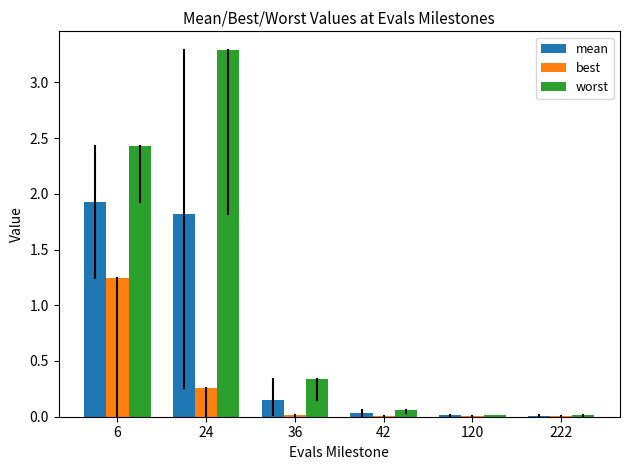

Are the bars grouped side by side (vs. stacked)?

Yes